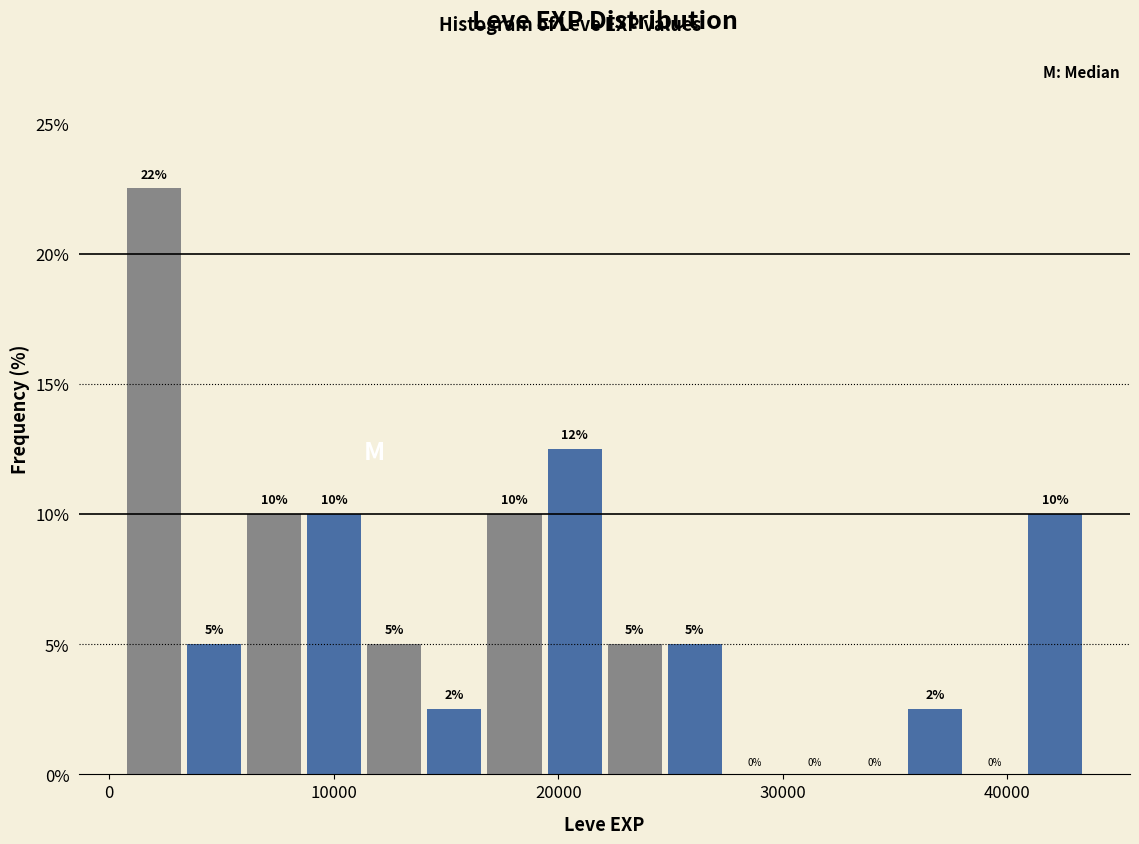

Read against the x-axis, roughly where is the centre of the tallest bar?

2000